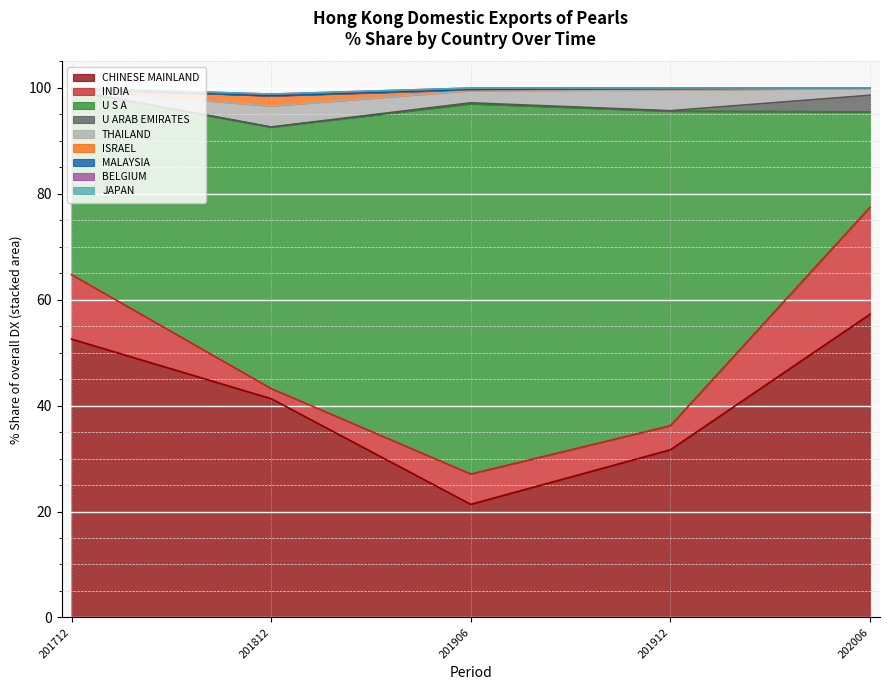

At which label does CHINESE MAINLAND reach its peak?

202006